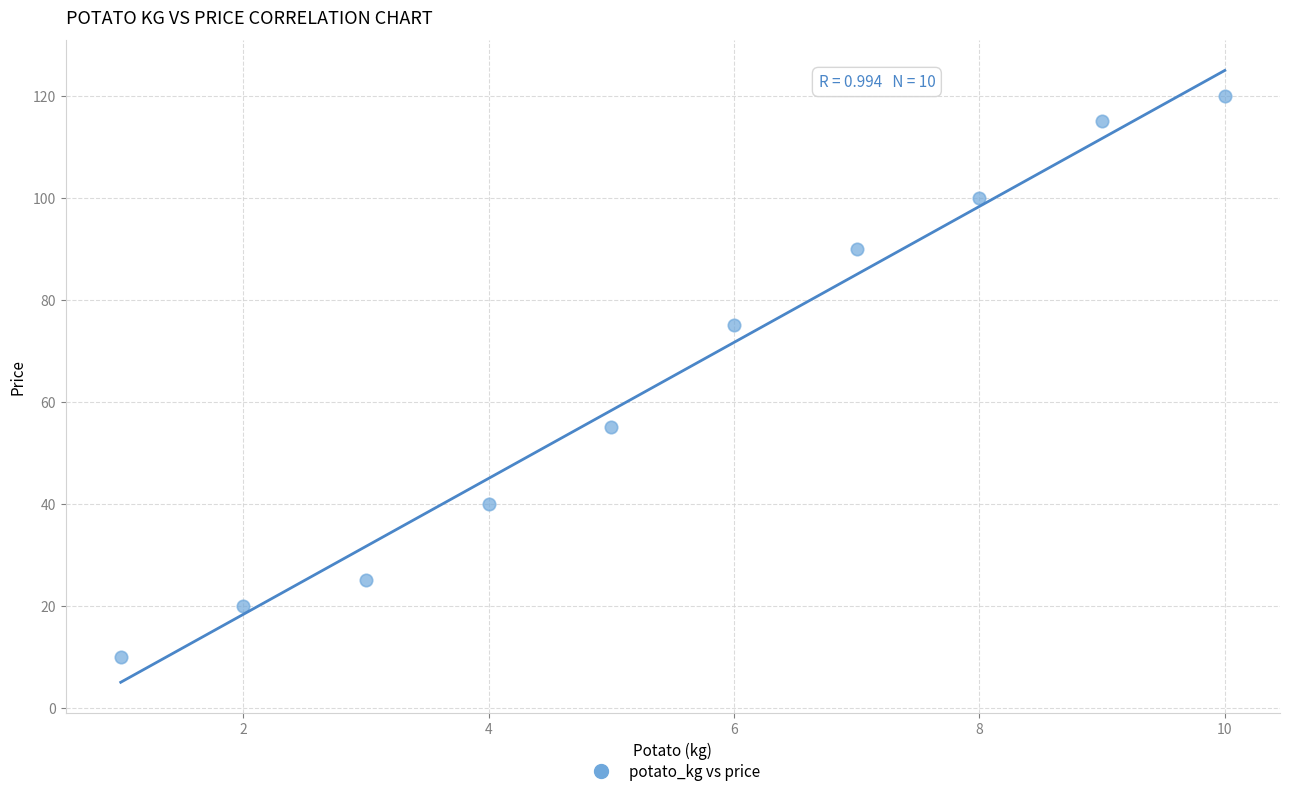

What is the range of Y values (max minus min)?

110